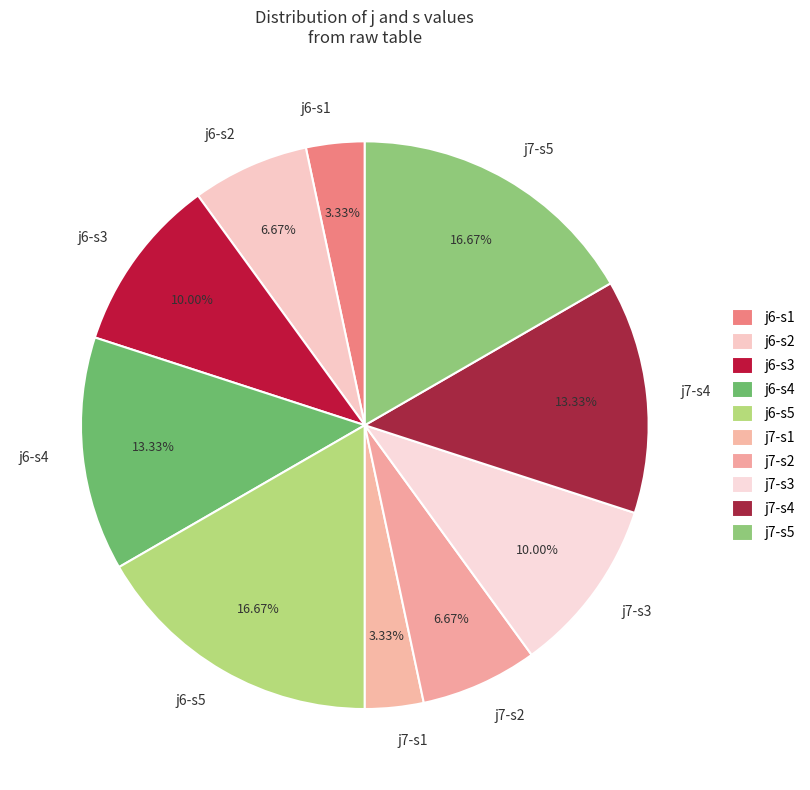

Is there a majority slice in this chart?

No